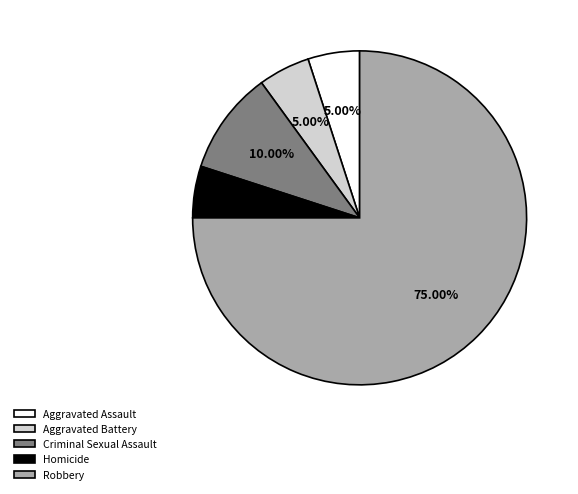

To the nearest percent, what percentage of the pie is Criminal Sexual Assault?

10%